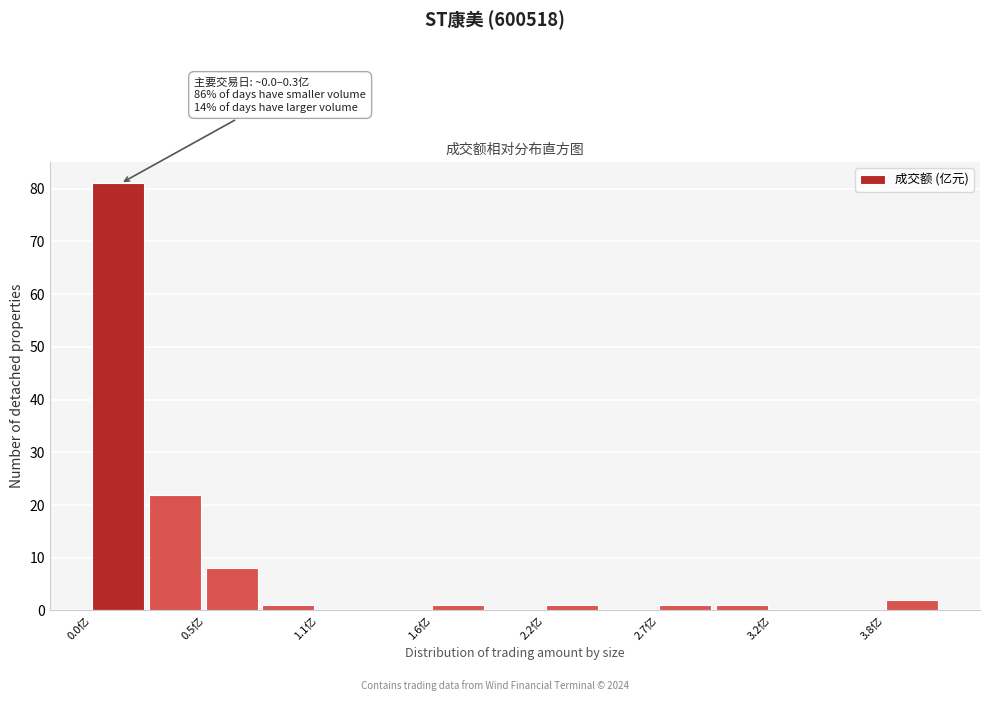

Around what value on the x-axis is the tallest bar? Give the approximate position of its centre, as read against the axis.

0.1